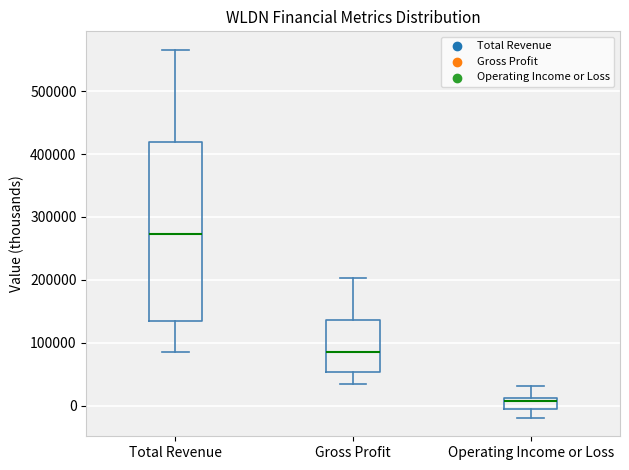

Reading left to right, read every box against the y-axis: the position of its median line, the range the box covers, and the ends of its whiskers. The values are not printed on the chart, so give them approximately, as read against the axis.

Total Revenue: median 270000, box 140000 to 420000, whiskers 90000 to 570000
Gross Profit: median 80000, box 50000 to 140000, whiskers 30000 to 200000
Operating Income or Loss: median 10000 (just below the box's upper edge), box 0 to 10000, whiskers -20000 to 30000